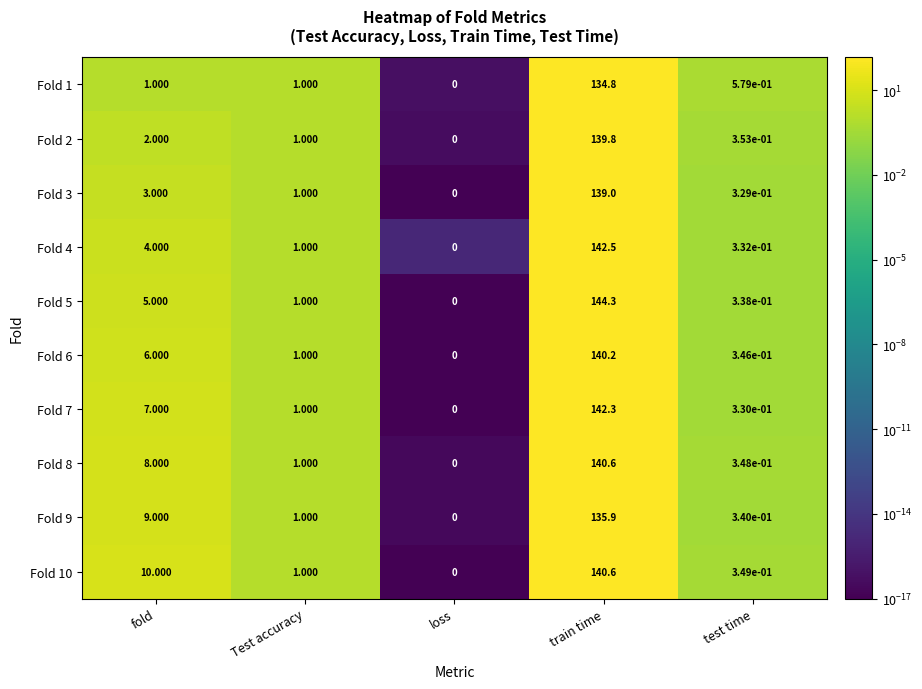

Which category has the highest value in the Fold 9 series?

train time